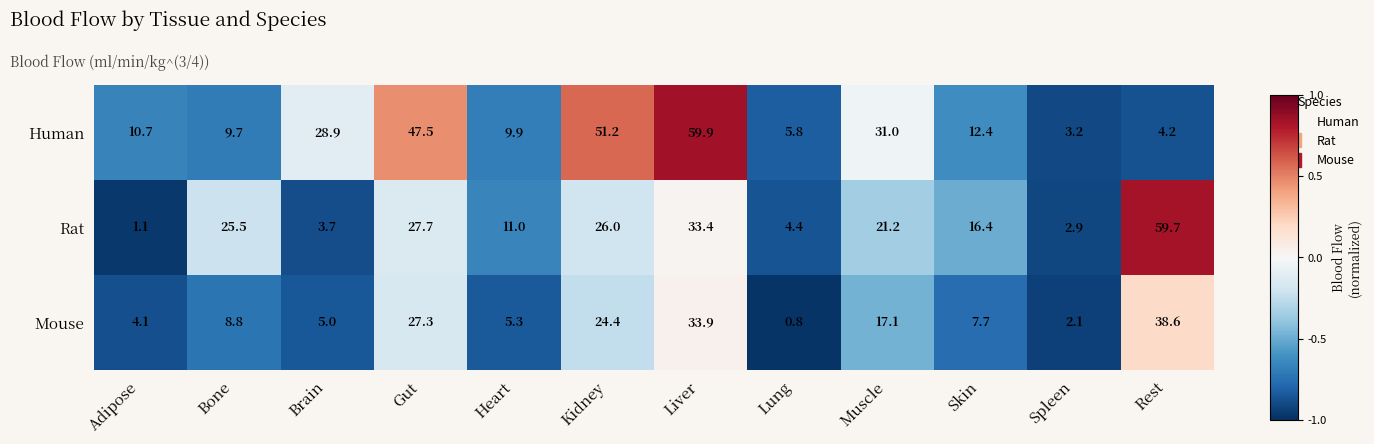

How many data points in Human are above 12?

6